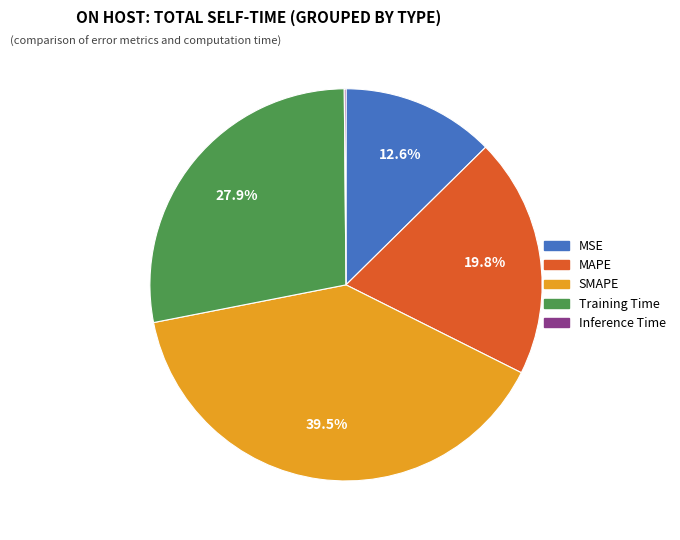

Is there a majority slice in this chart?

No